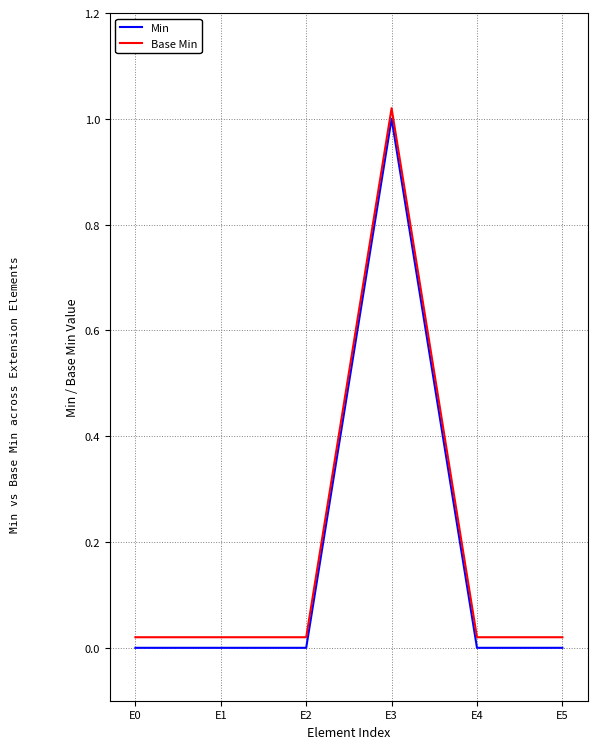

True or false: Base Min and Min cross at least once.

False